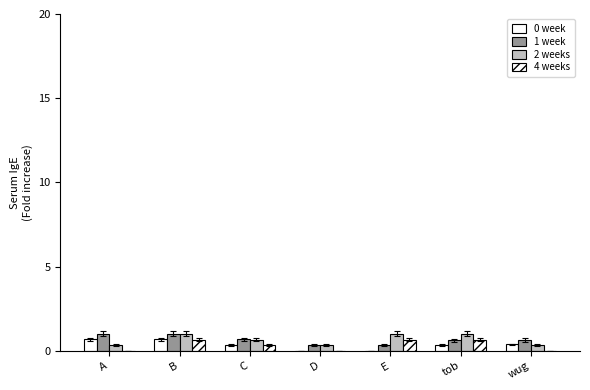

Count the number of categories in the chart.

7